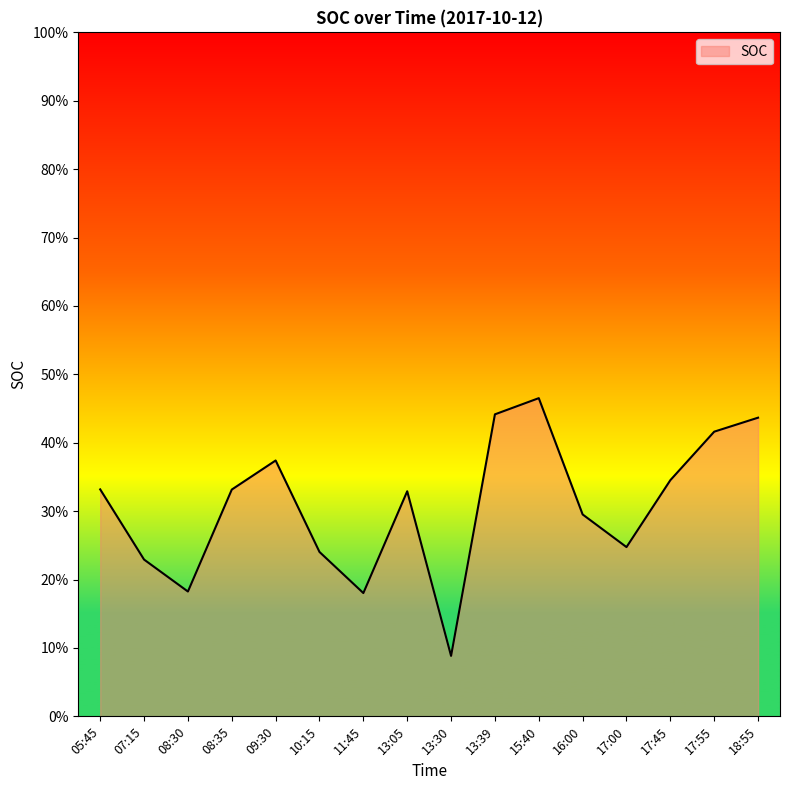

Is this an area chart (filled region under the line)?

Yes